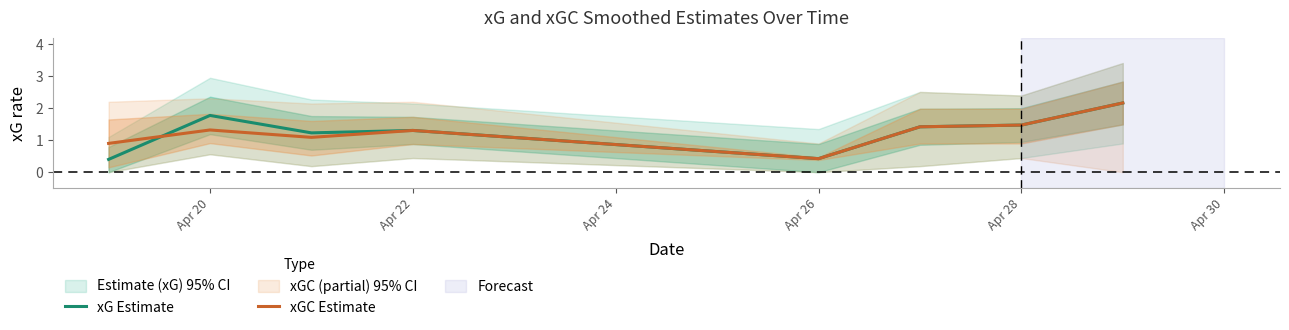

Is the value of xG Estimate at Apr 28 greater than the value of xGC Estimate at Apr 22?

Yes